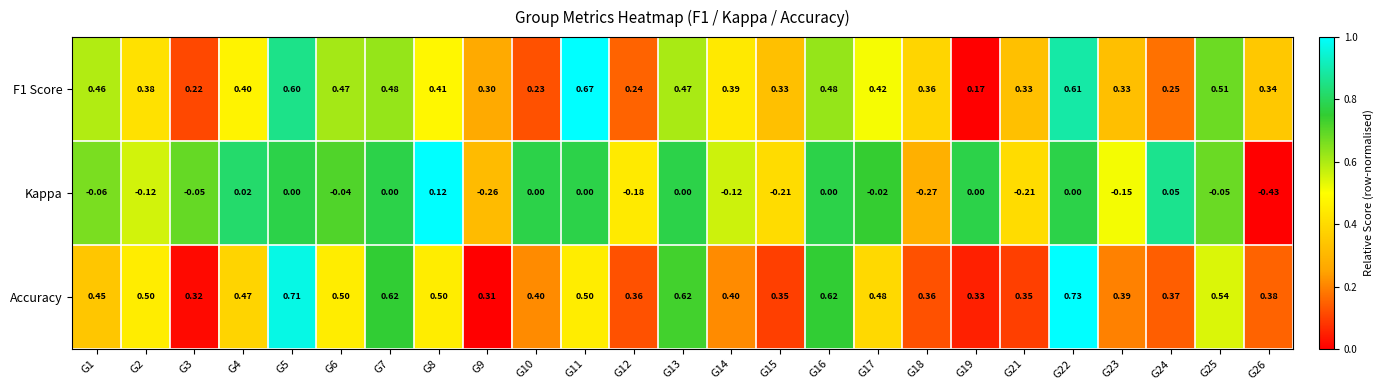

Between G18 and G23, which series saw the biggest shift?

Kappa